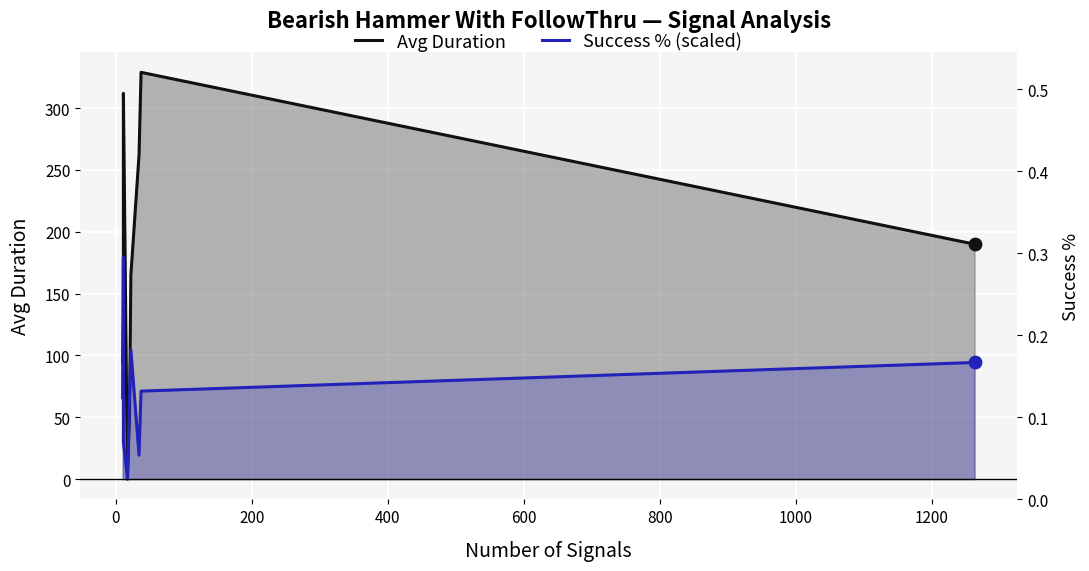

What are all the series names shown in the legend?

Avg Duration, Success % (scaled)